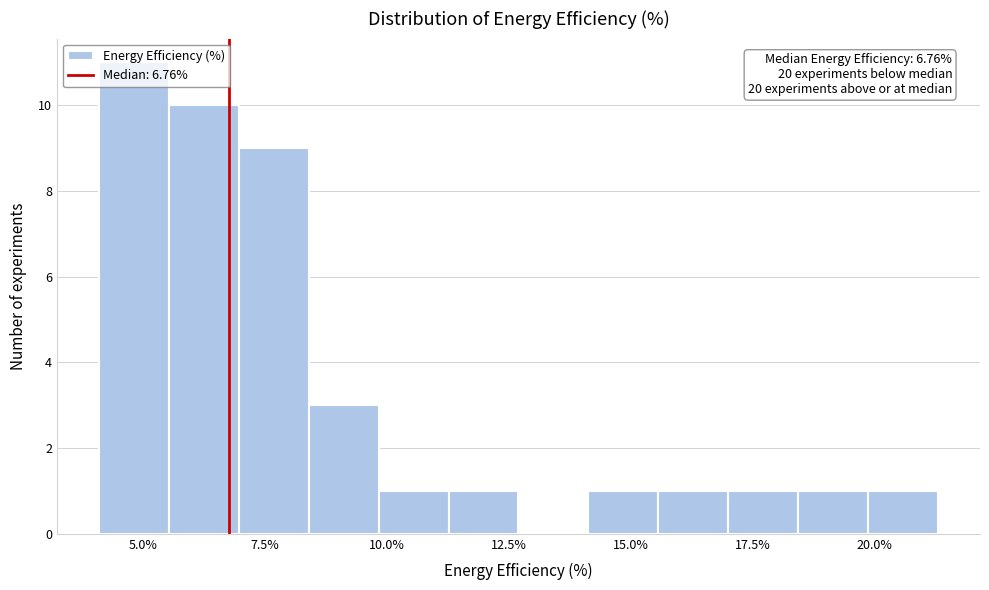

Around what value on the x-axis is the tallest bar? Give the approximate position of its centre, as read against the axis.

5.0